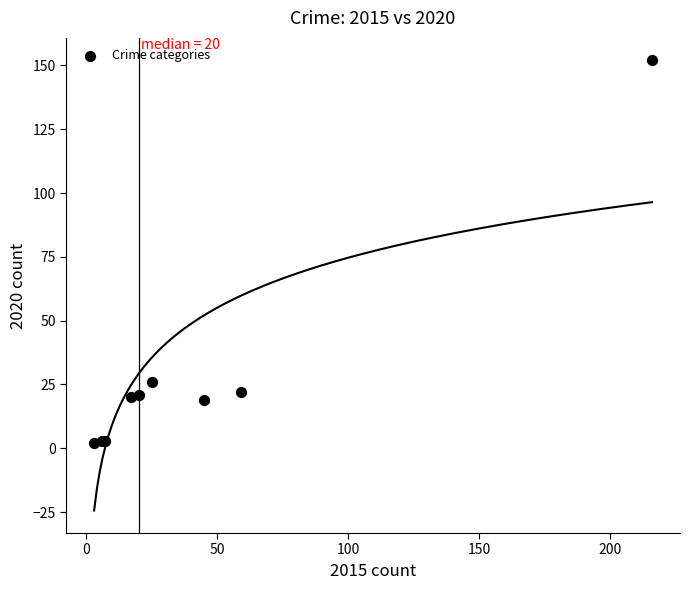

What Y value in the scatter plot is closest to 77?

26